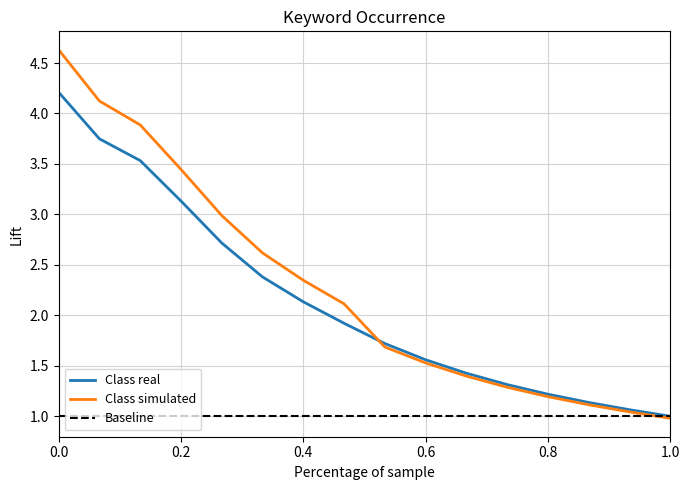

What is the maximum value for Class simulated?

4.6